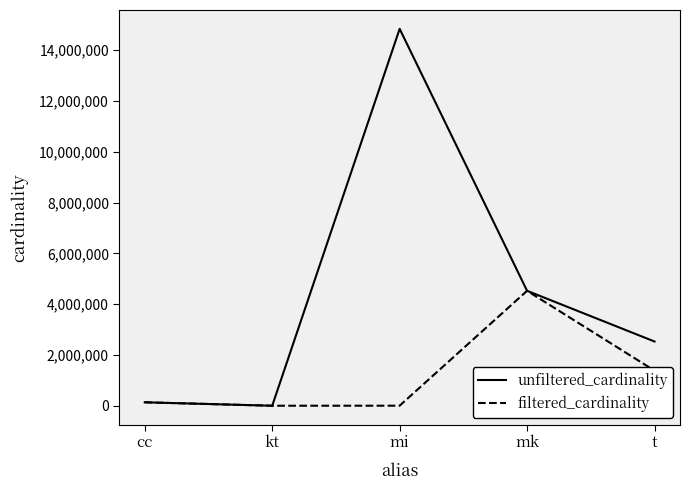

The filtered_cardinality series shows 4523930 at mk. True or false?

True